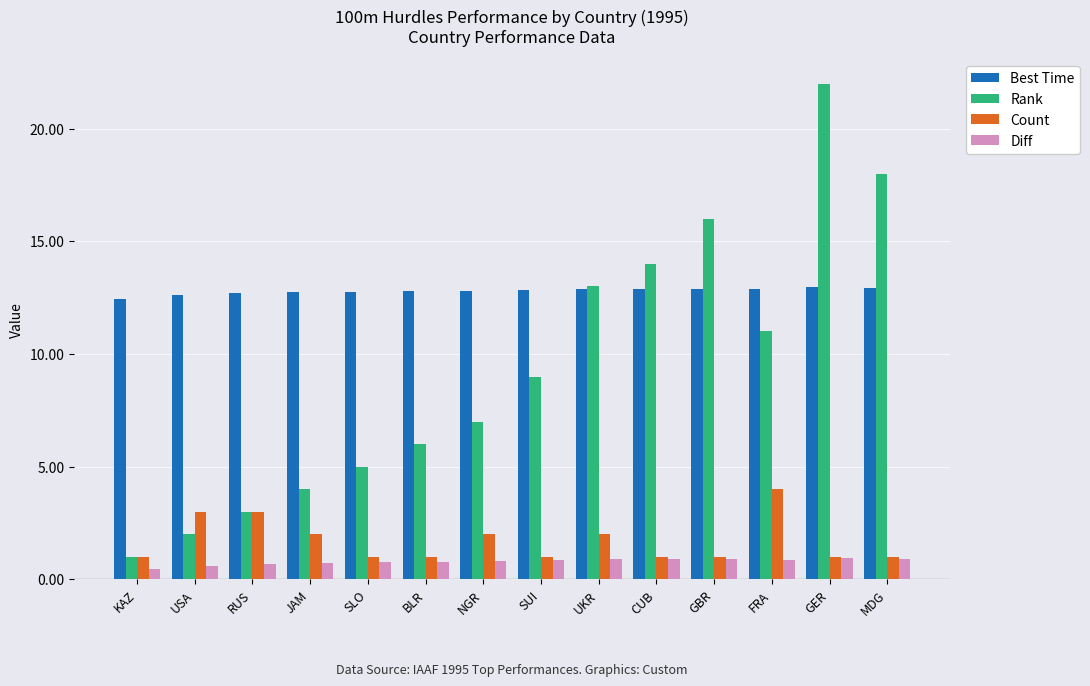

List the series in order of their peak value, highest first.

Rank, Best Time, Count, Diff